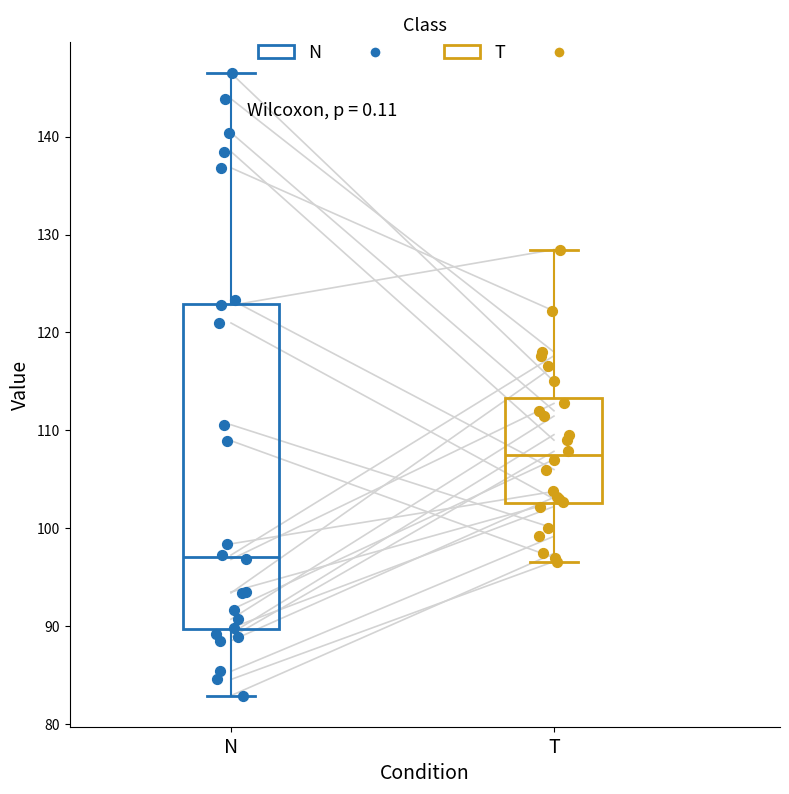

Reading left to right, read every box against the y-axis: the position of its median line, the range the box covers, and the ends of its whiskers. The values are not printed on the chart, so give them approximately, as read against the axis.

N: median 97, box 90 to 123, whiskers 83 to 146
T: median 107, box 103 to 113, whiskers 97 to 128